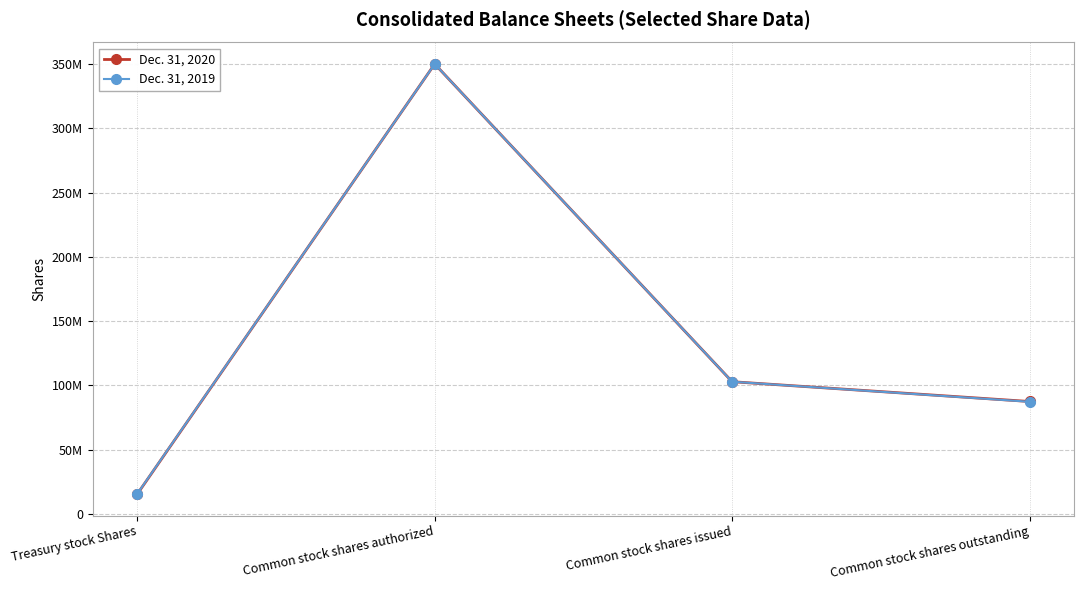

Between Treasury stock Shares and Common stock shares authorized, which is larger?

Common stock shares authorized